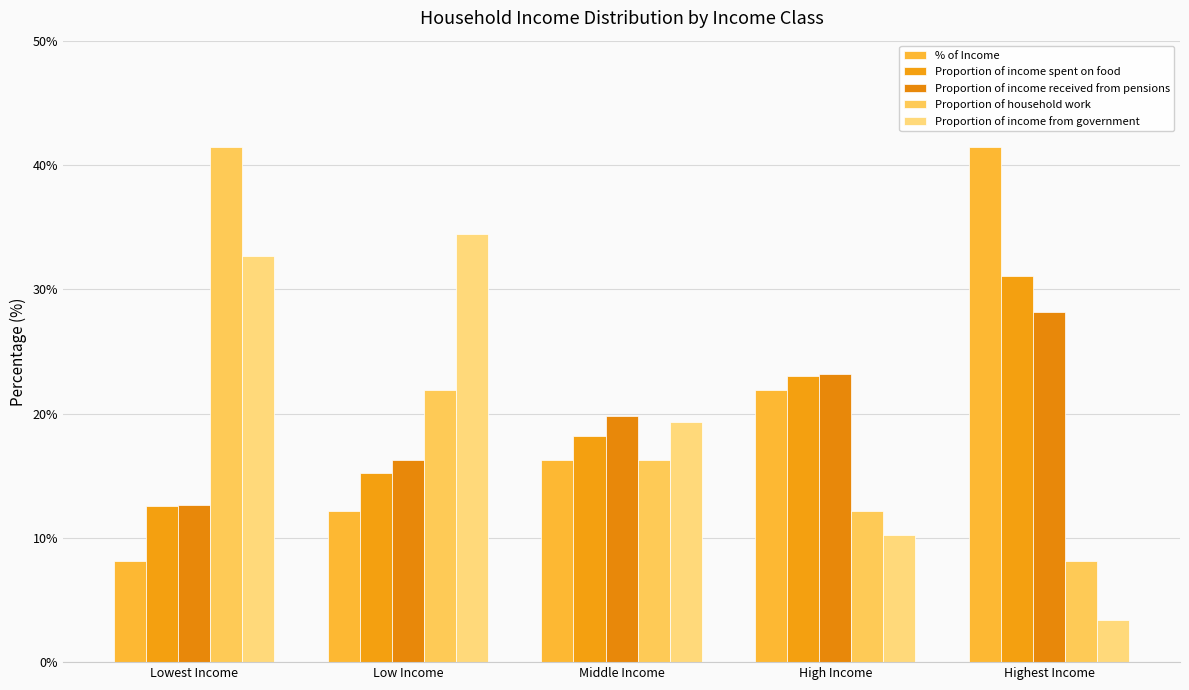

What is the approximate value of Proportion of income spent on food at Highest Income?

31.1